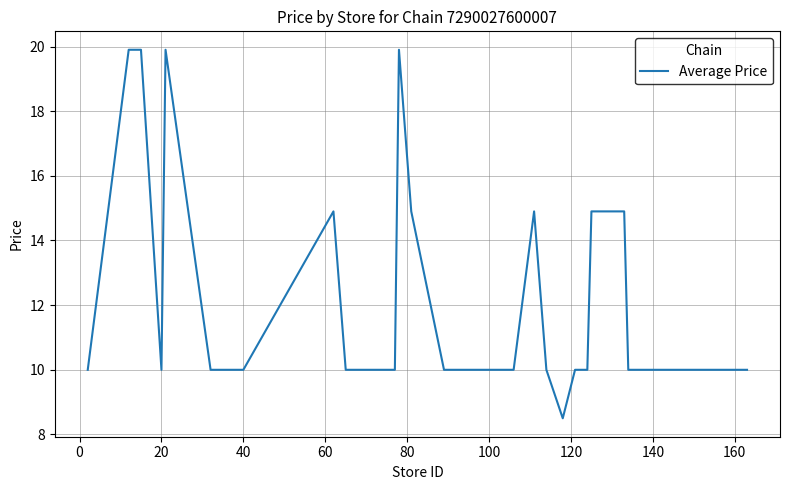

What is the difference between the maximum and minimum values?

11.4